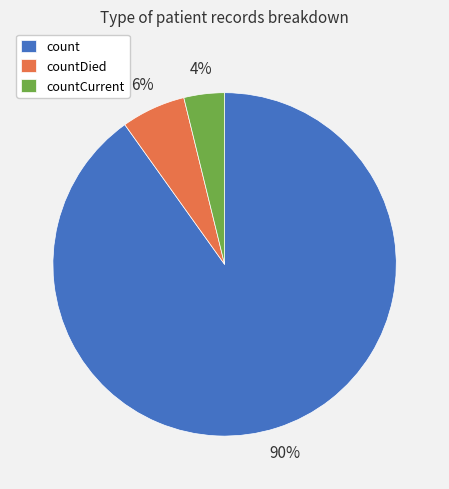

Which slice represents more than half of the pie?

count